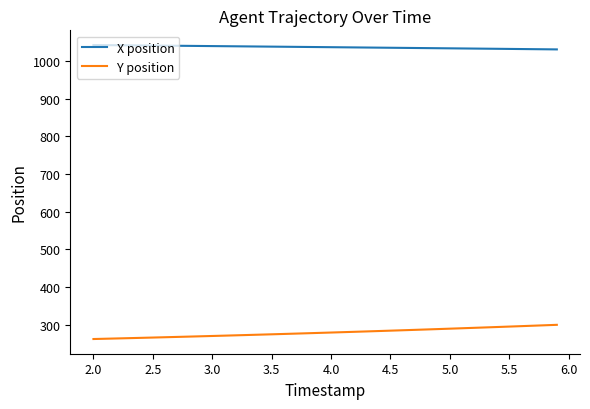

What is the minimum value for X position?

1030.6